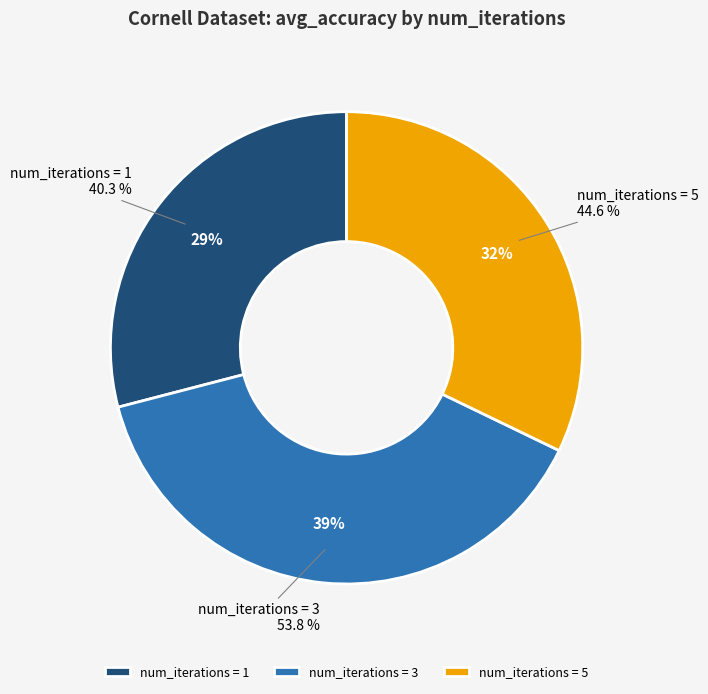

Rank the categories by value from lowest to highest.

1, 5, 3